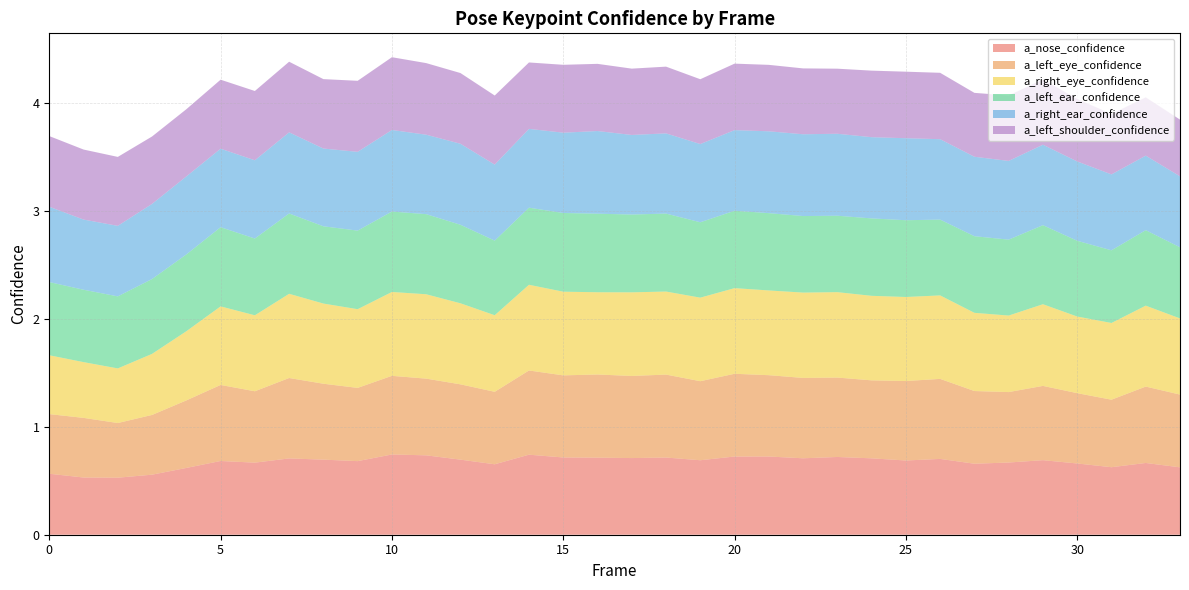

Reading left to right, what are all the values shown in this chart?

a_nose_confidence: 0=0.6	1=0.5	2=0.5	3=0.6	4=0.6	5=0.7	6=0.7	7=0.7	8=0.7	9=0.7	10=0.7	11=0.7	12=0.7	13=0.7	14=0.7	15=0.7	16=0.7	17=0.7	18=0.7	19=0.7	20=0.7	21=0.7	22=0.7	23=0.7	24=0.7	25=0.7	26=0.7	27=0.7	28=0.7	29=0.7	30=0.7	31=0.6	32=0.7	33=0.6
a_left_eye_confidence: 0=0.6	1=0.6	2=0.5	3=0.6	4=0.6	5=0.7	6=0.7	7=0.7	8=0.7	9=0.7	10=0.7	11=0.7	12=0.7	13=0.7	14=0.8	15=0.8	16=0.8	17=0.8	18=0.8	19=0.7	20=0.8	21=0.8	22=0.7	23=0.7	24=0.7	25=0.7	26=0.7	27=0.7	28=0.7	29=0.7	30=0.7	31=0.6	32=0.7	33=0.7
a_right_eye_confidence: 0=0.5	1=0.5	2=0.5	3=0.6	4=0.6	5=0.7	6=0.7	7=0.8	8=0.7	9=0.7	10=0.8	11=0.8	12=0.8	13=0.7	14=0.8	15=0.8	16=0.8	17=0.8	18=0.8	19=0.8	20=0.8	21=0.8	22=0.8	23=0.8	24=0.8	25=0.8	26=0.8	27=0.7	28=0.7	29=0.8	30=0.7	31=0.7	32=0.8	33=0.7
a_left_ear_confidence: 0=0.7	1=0.7	2=0.7	3=0.7	4=0.7	5=0.7	6=0.7	7=0.7	8=0.7	9=0.7	10=0.7	11=0.7	12=0.7	13=0.7	14=0.7	15=0.7	16=0.7	17=0.7	18=0.7	19=0.7	20=0.7	21=0.7	22=0.7	23=0.7	24=0.7	25=0.7	26=0.7	27=0.7	28=0.7	29=0.7	30=0.7	31=0.7	32=0.7	33=0.7
a_right_ear_confidence: 0=0.7	1=0.7	2=0.7	3=0.7	4=0.7	5=0.7	6=0.7	7=0.8	8=0.7	9=0.7	10=0.8	11=0.7	12=0.8	13=0.7	14=0.7	15=0.7	16=0.8	17=0.7	18=0.7	19=0.7	20=0.7	21=0.8	22=0.8	23=0.8	24=0.8	25=0.8	26=0.7	27=0.7	28=0.7	29=0.7	30=0.7	31=0.7	32=0.7	33=0.7
a_left_shoulder_confidence: 0=0.7	1=0.6	2=0.6	3=0.6	4=0.6	5=0.6	6=0.6	7=0.7	8=0.6	9=0.7	10=0.7	11=0.7	12=0.7	13=0.6	14=0.6	15=0.6	16=0.6	17=0.6	18=0.6	19=0.6	20=0.6	21=0.6	22=0.6	23=0.6	24=0.6	25=0.6	26=0.6	27=0.6	28=0.6	29=0.6	30=0.6	31=0.6	32=0.5	33=0.5